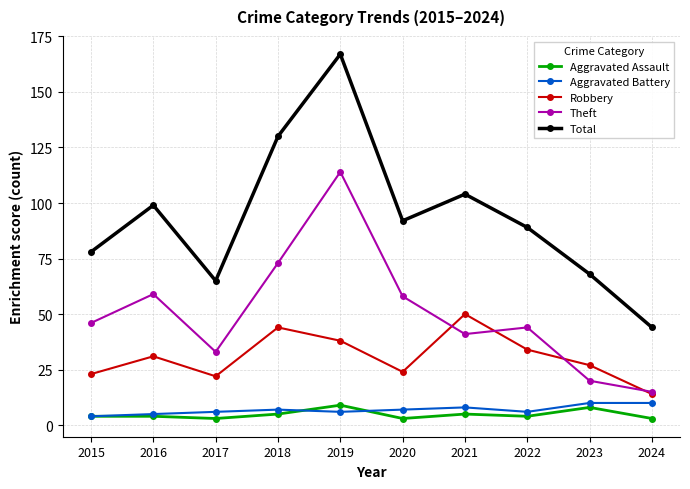

True or false: Aggravated Assault and Theft cross at least once.

False